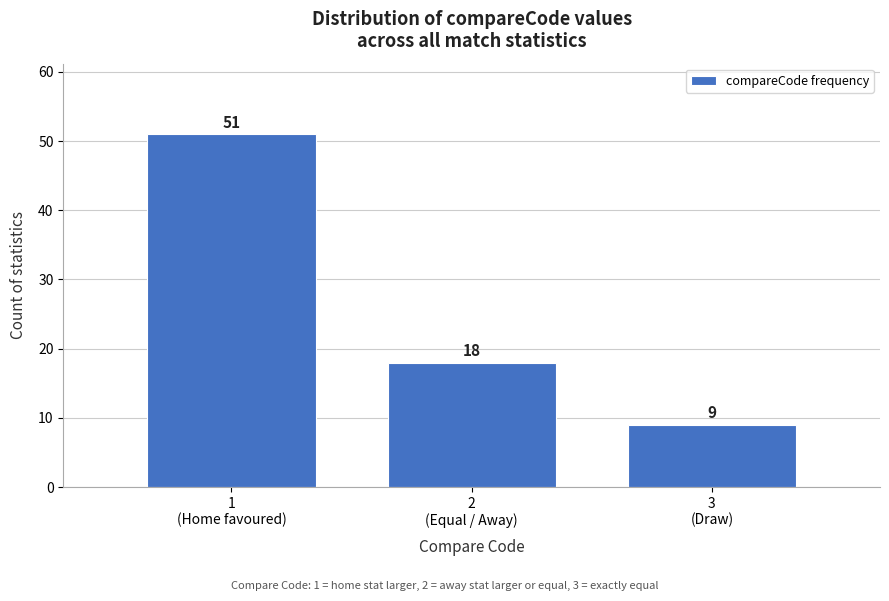

Reading left to right, list all the values displayed in this chart.

51	18	9